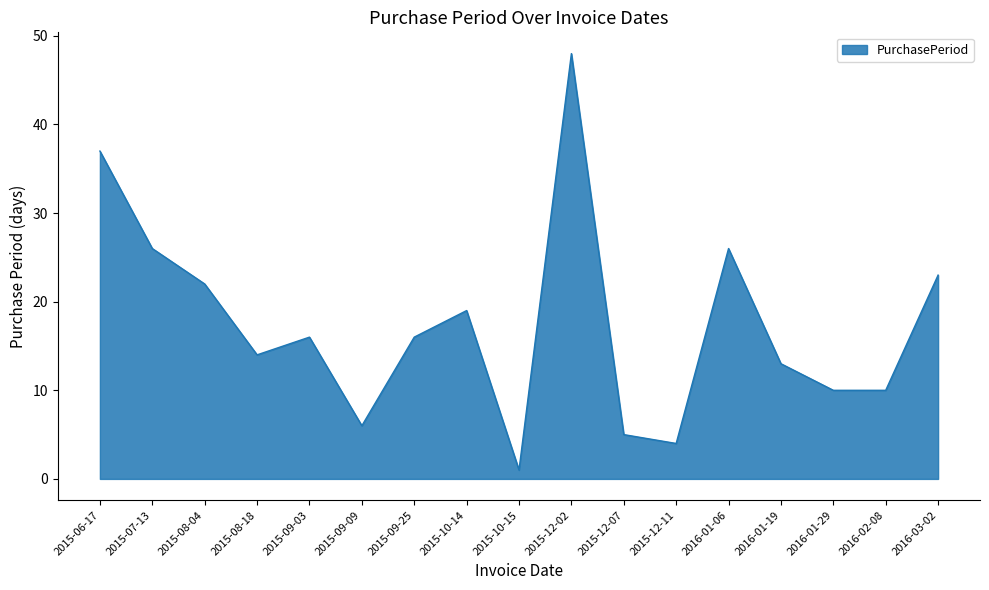

Does the chart display data point markers on the line(s)?

No